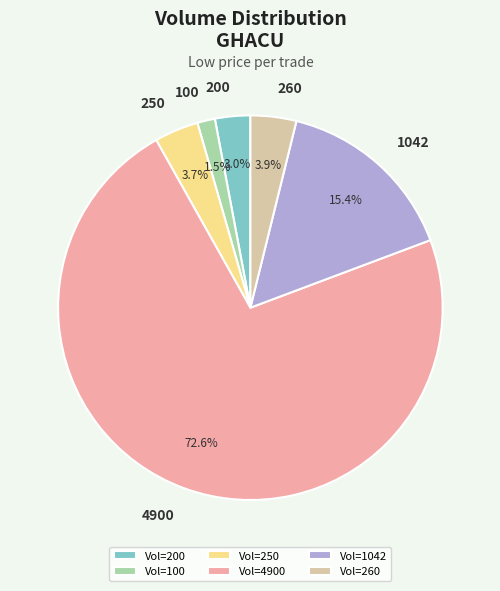

What is the smallest slice in the pie chart?

Vol=100